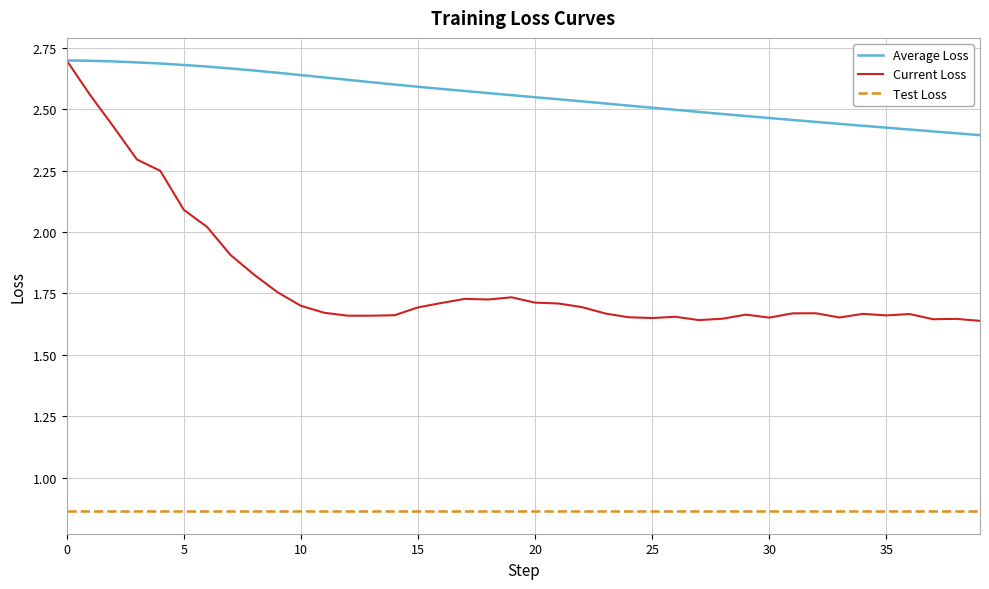

Rank the series by their average value, from lowest to highest.

Test Loss, Current Loss, Average Loss